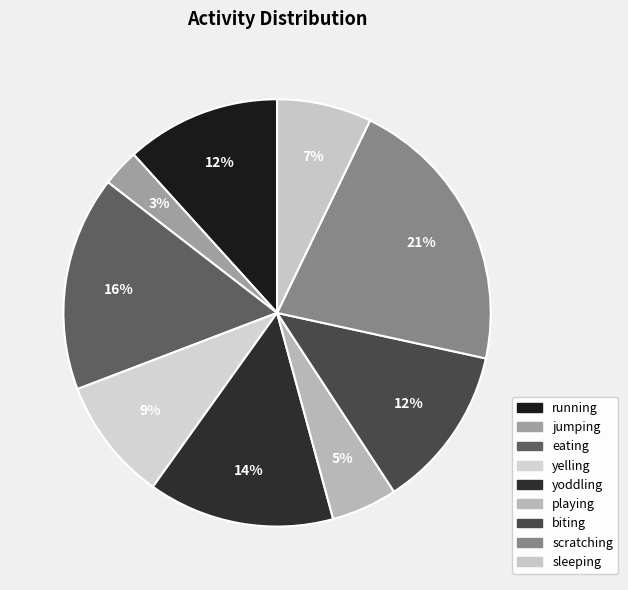

Is running the majority of the pie?

No